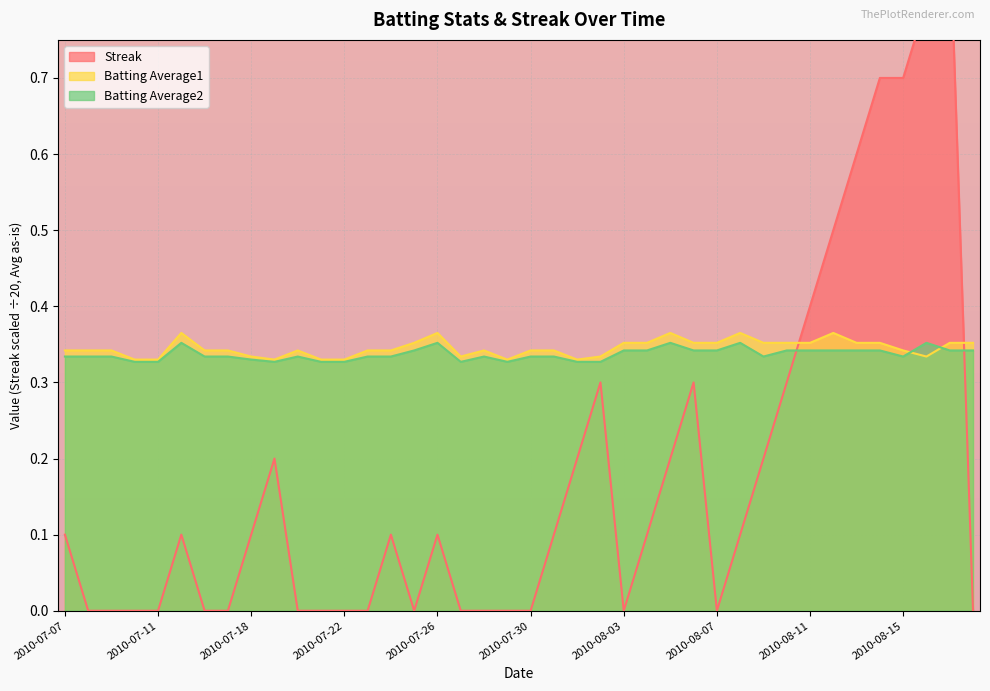

Which label corresponds to the smallest value in the chart?

2010-07-08